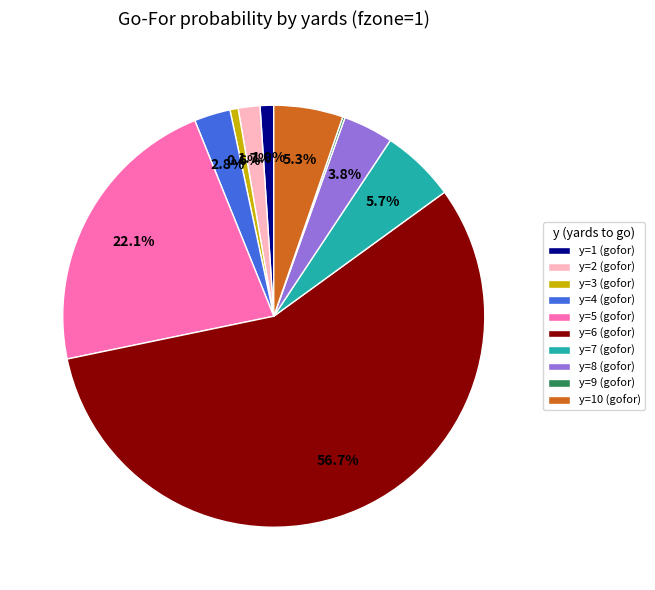

Between y=8 (gofor) and y=6 (gofor), which is larger?

y=6 (gofor)